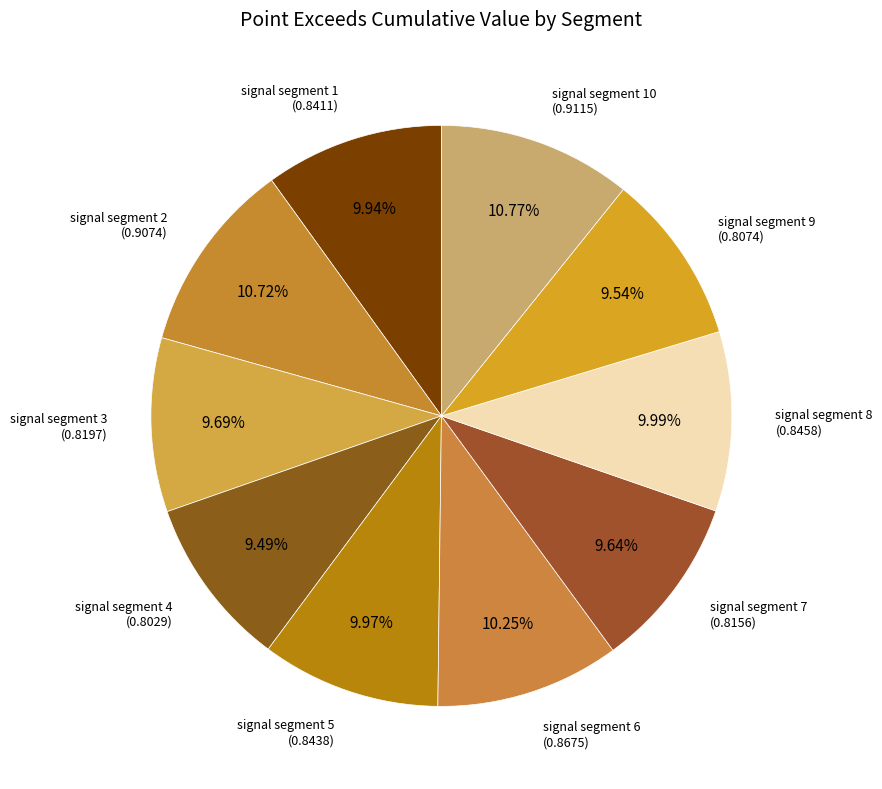

How many segments does this pie chart have?

10